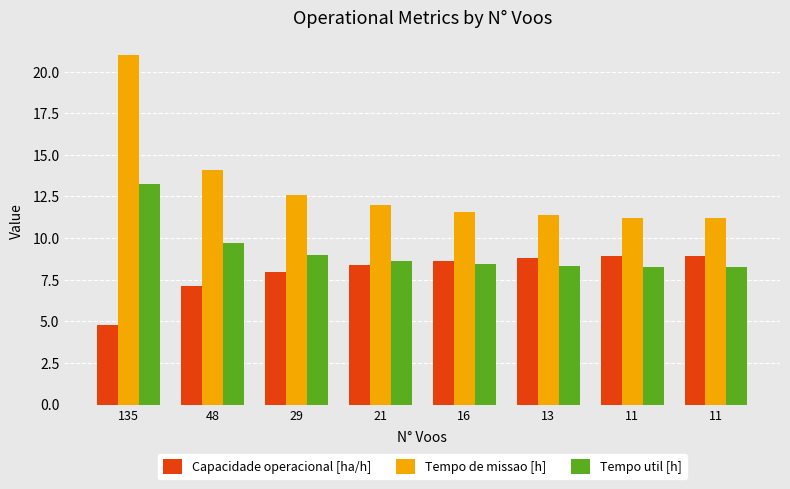

List the series in order of their overall mean, lowest first.

Capacidade operacional [ha/h], Tempo util [h], Tempo de missao [h]